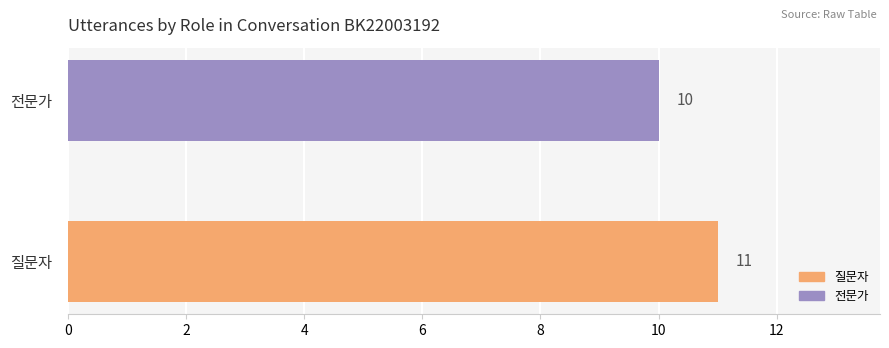

Reading bottom to top, extract all data points from this chart.

질문자=11	전문가=10